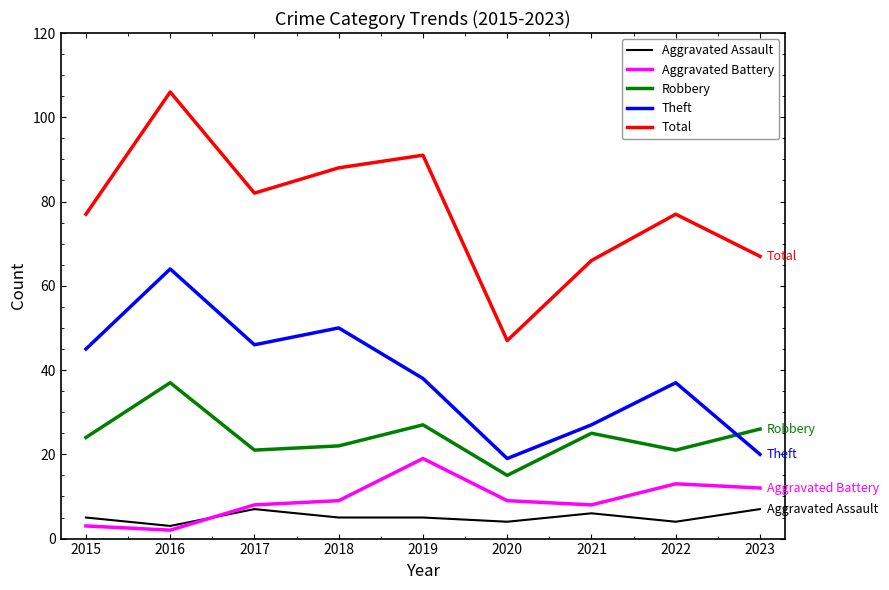

Which series has the largest range (max minus min)?

Total